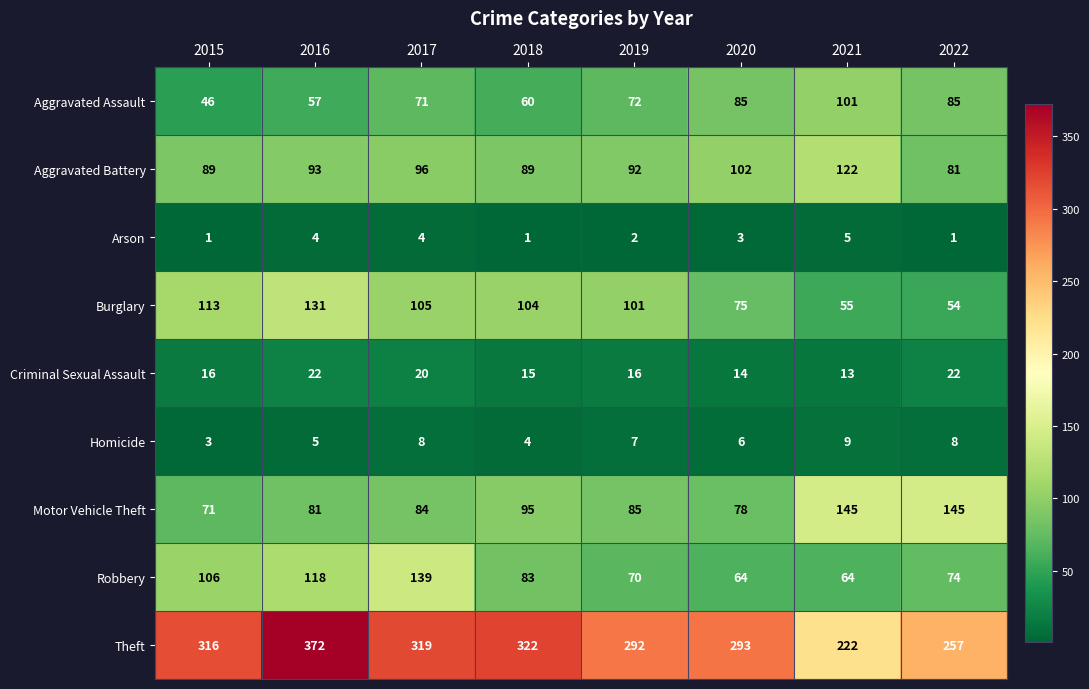

What is the difference between the Robbery values at 2019 and 2022?

4